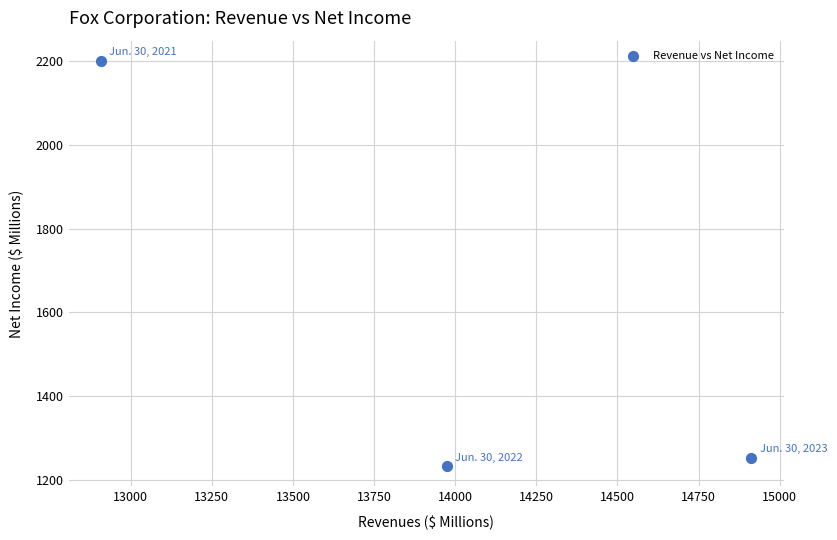

What is the range of X values (max minus min)?

2004